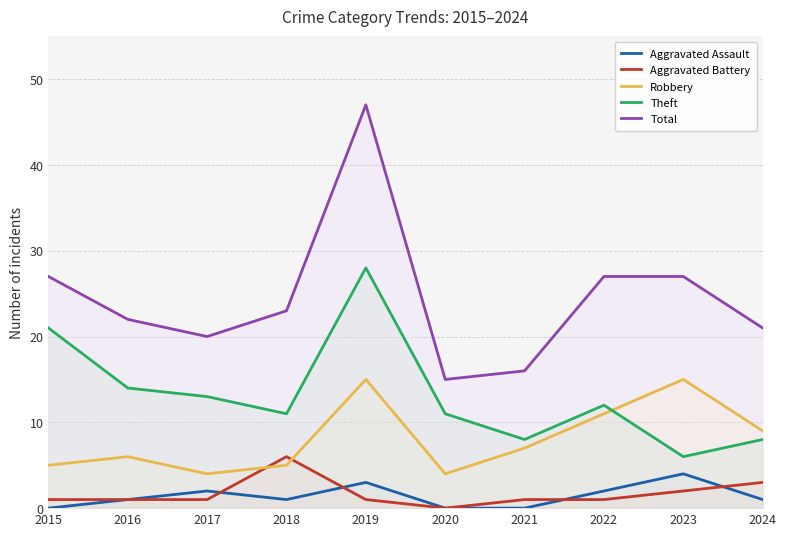

Reading left to right, list all the values displayed in this chart.

Aggravated Assault: 0	1	2	1	3	0	0	2	4	1
Aggravated Battery: 1	1	1	6	1	0	1	1	2	3
Robbery: 5	6	4	5	15	4	7	11	15	9
Theft: 21	14	13	11	28	11	8	12	6	8
Total: 27	22	20	23	47	15	16	27	27	21